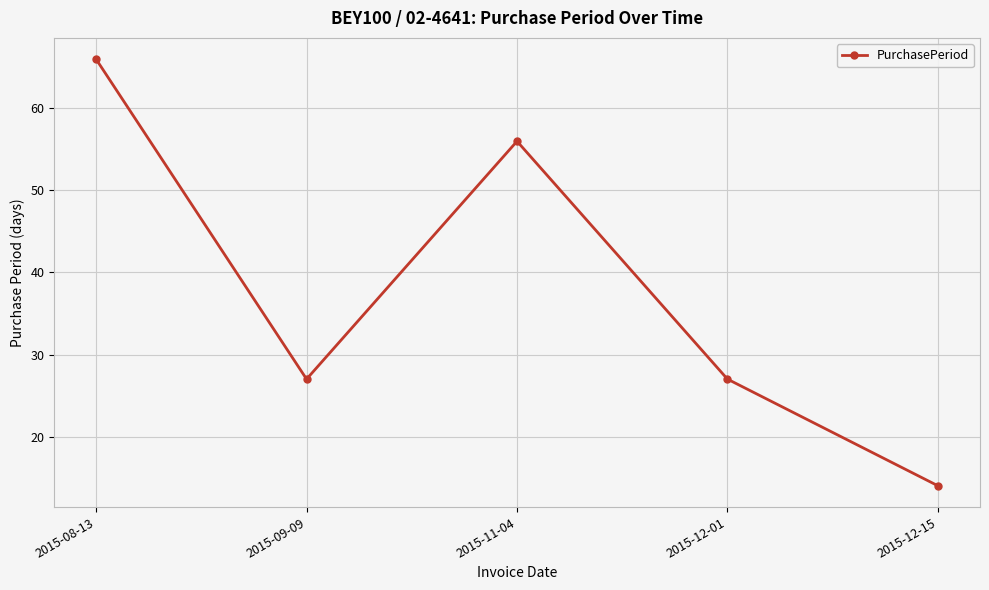

Approximately how many times larger is the value at 2015-08-13 compared to 2015-12-15?

4.7